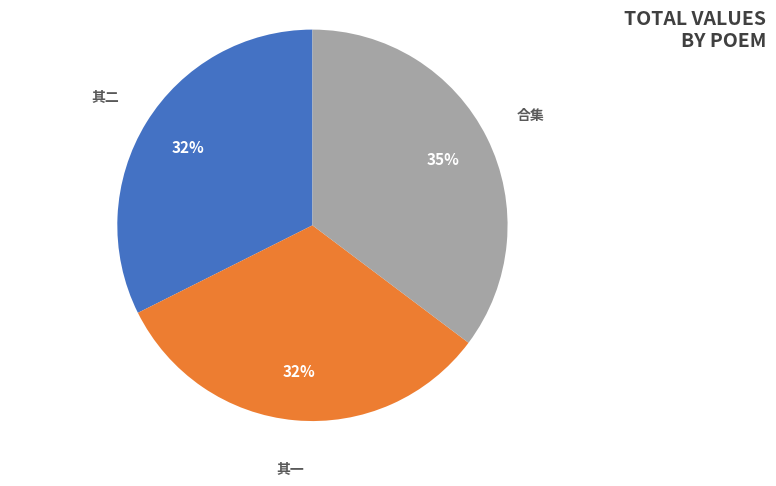

What percentage is the 其一 slice, to the nearest percent?

32%